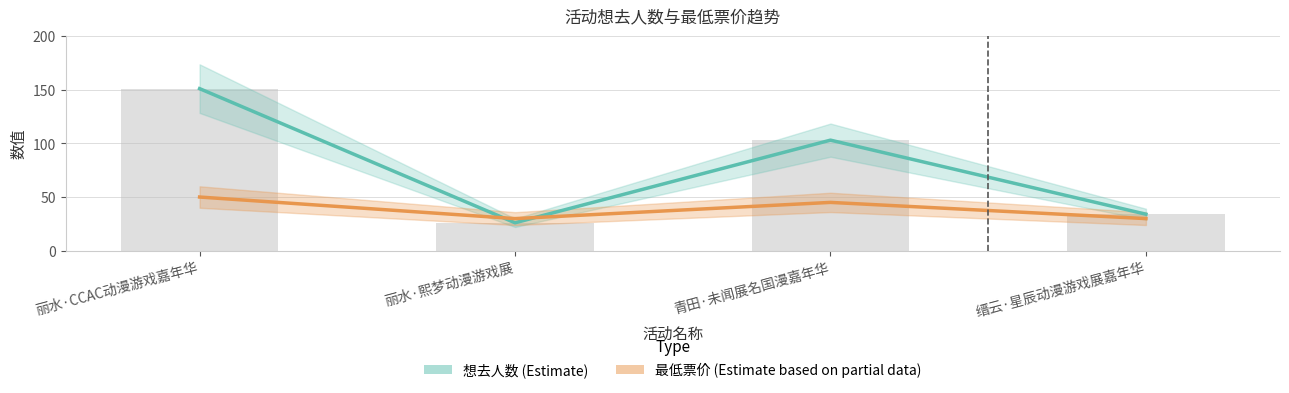

At which category is the sum across all series the highest?

丽水·CCAC动漫游戏嘉年华